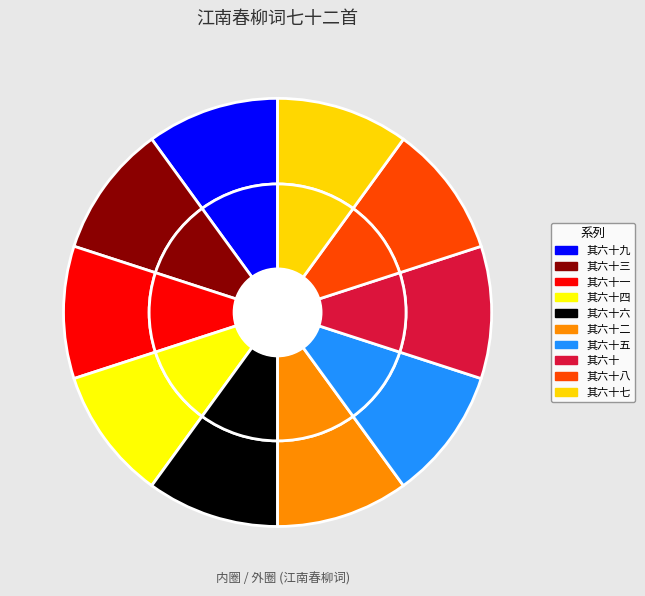

Count the number of slices in the pie.

10